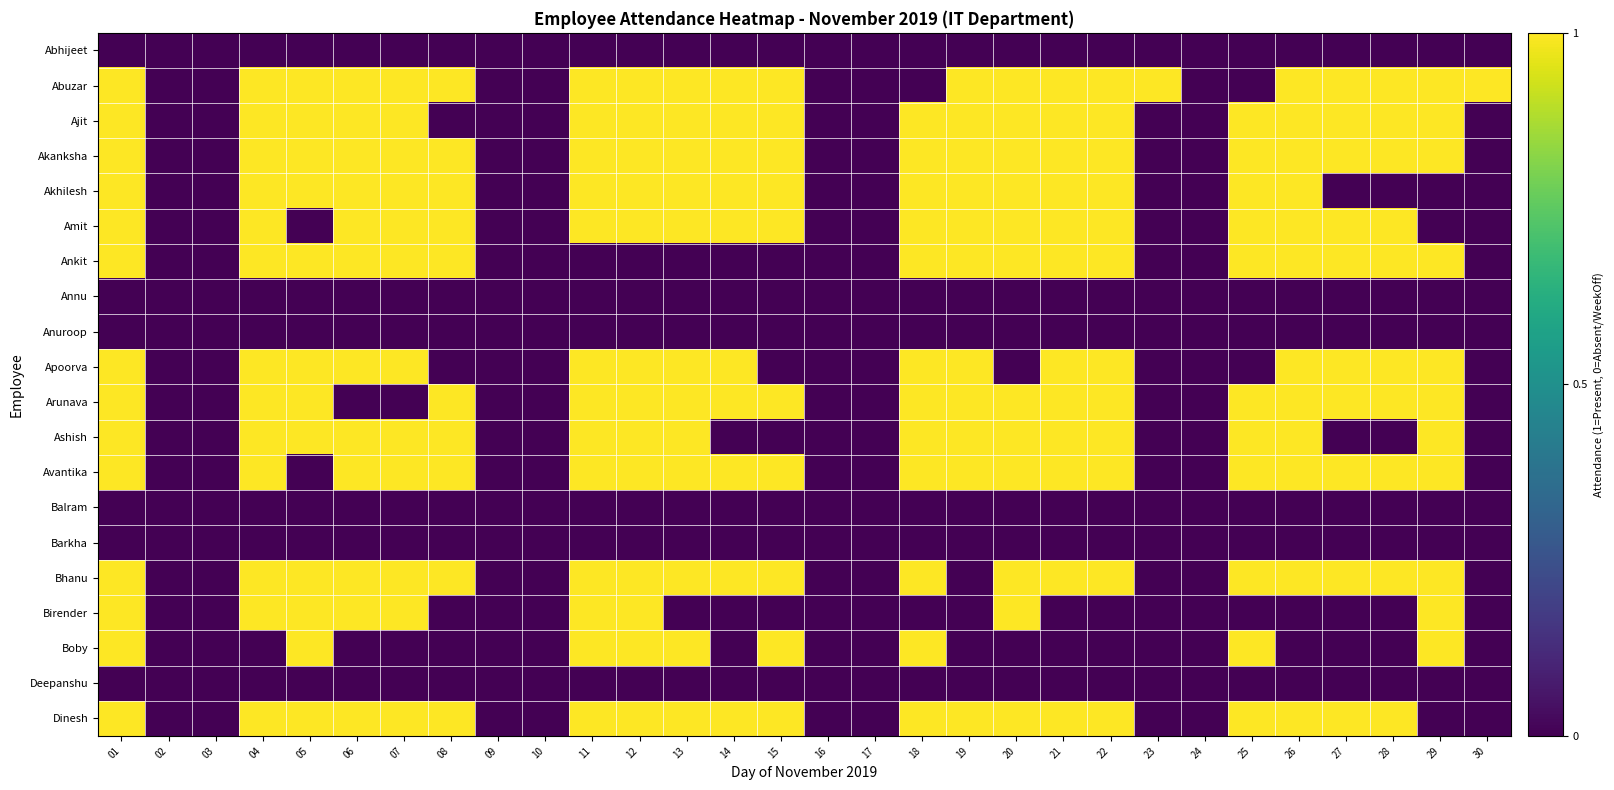

How many distinct data groups are displayed?

20